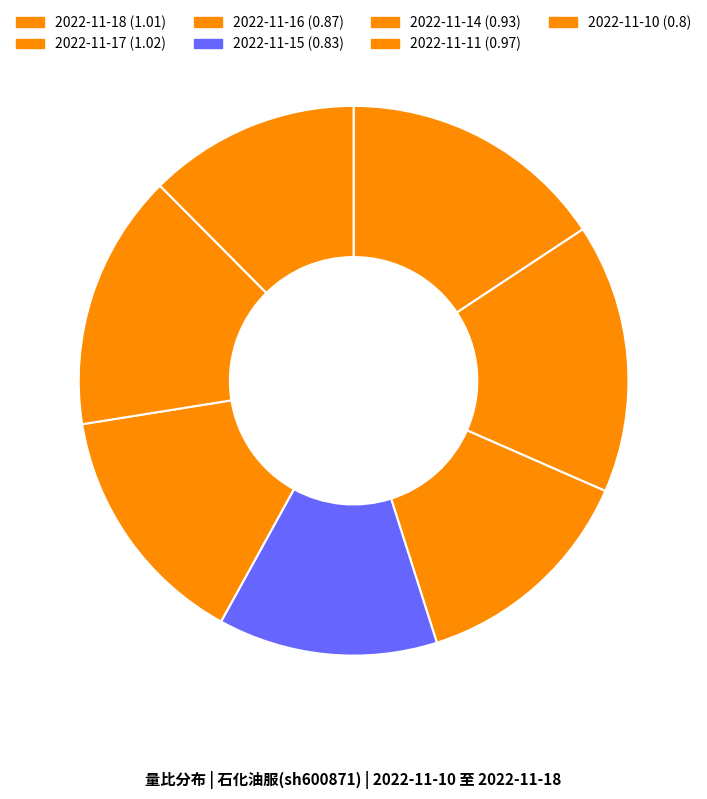

How many segments does this pie chart have?

7